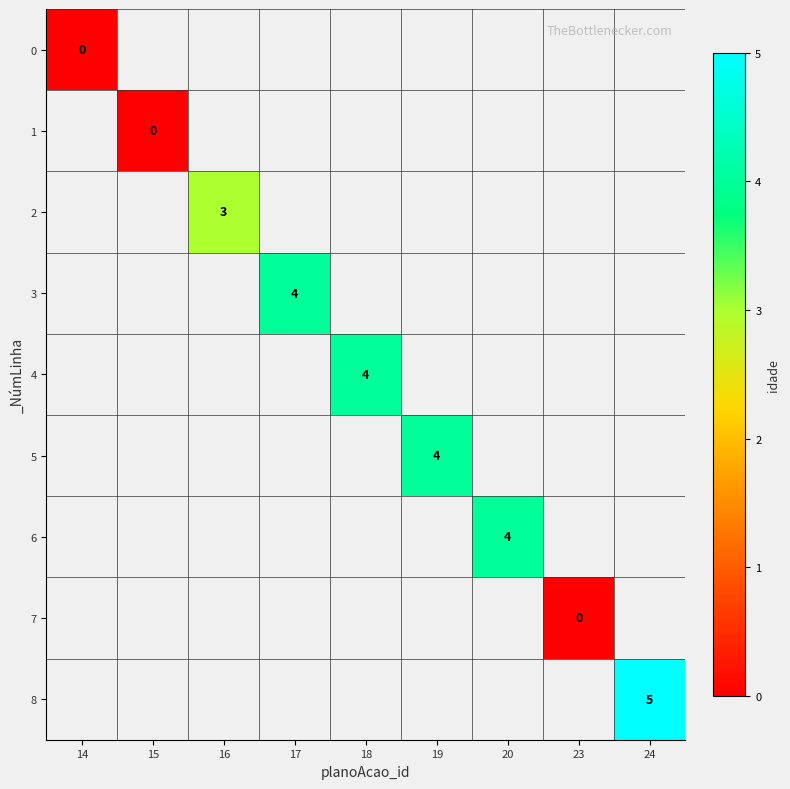

Rank the series at 17 from highest to lowest value.

0, 1, 2, 3, 4, 5, 6, 7, 8